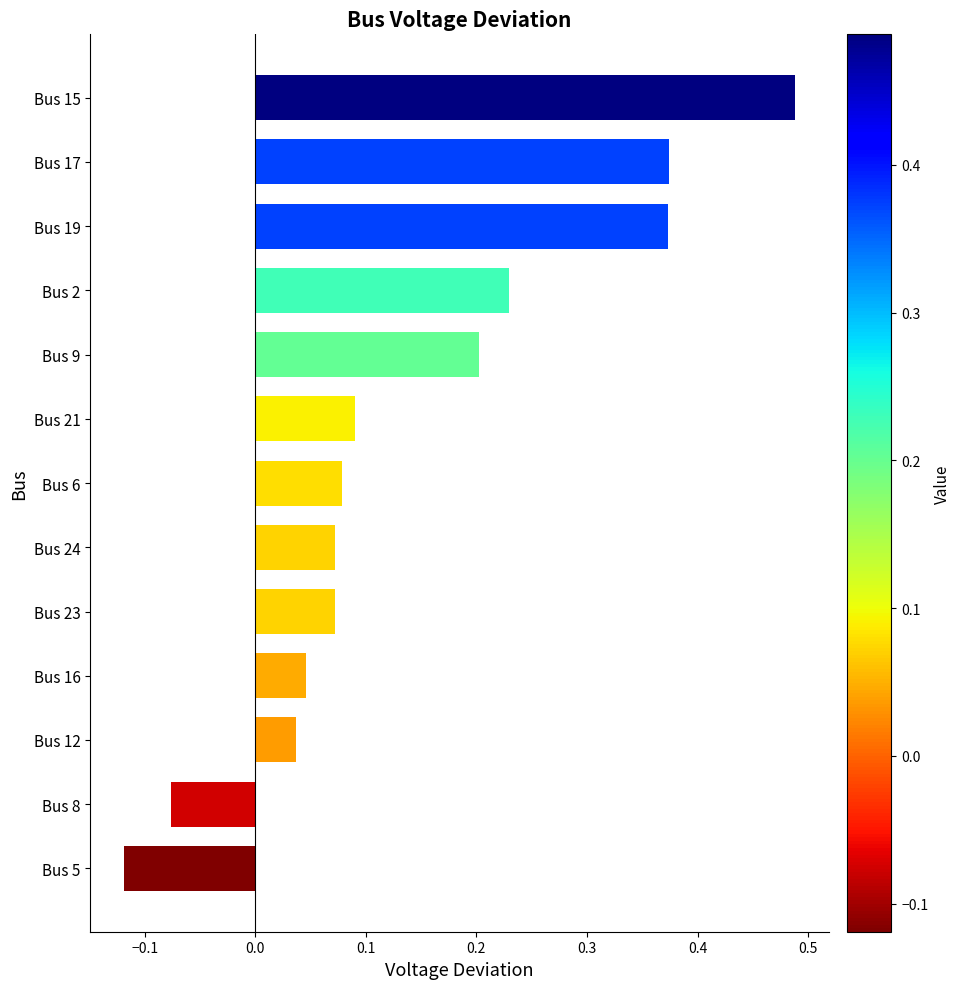

True or false: the data shows 0.0 at Bus 6.

False